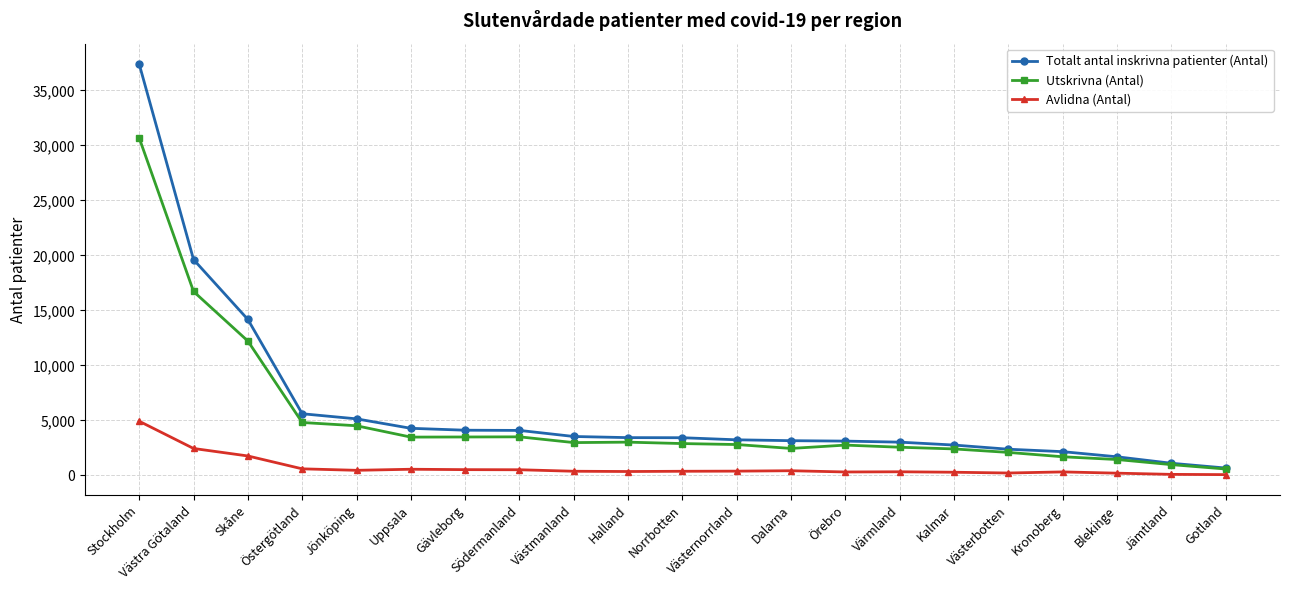

Which series has the widest spread of values?

Totalt antal inskrivna patienter (Antal)